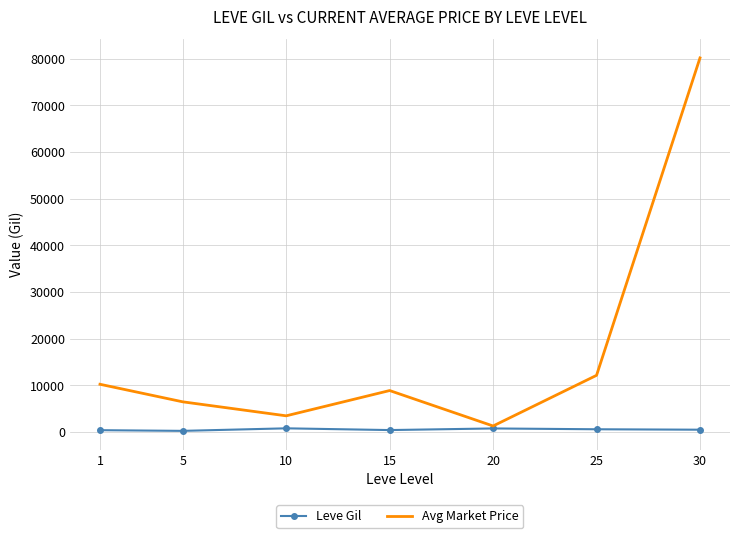

At which category is the sum across all series the highest?

30